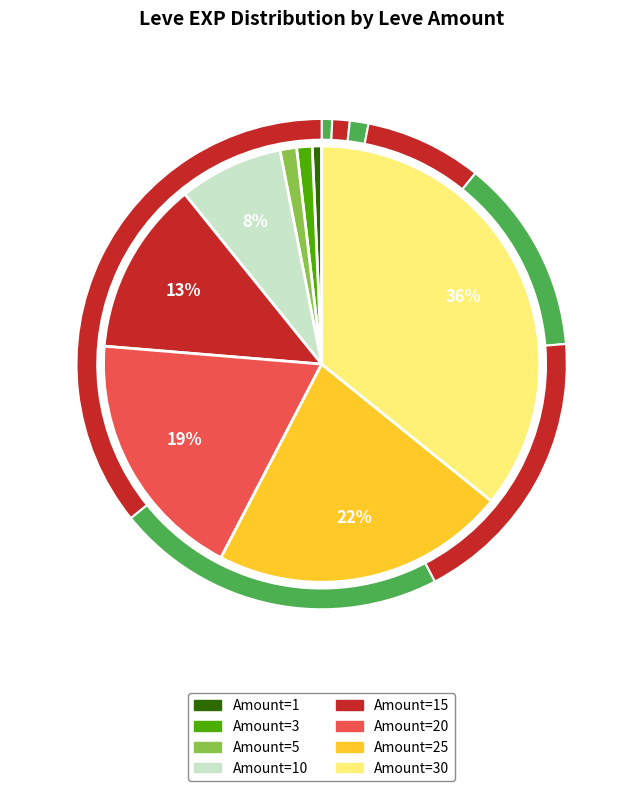

What is the smallest slice in the pie chart?

1